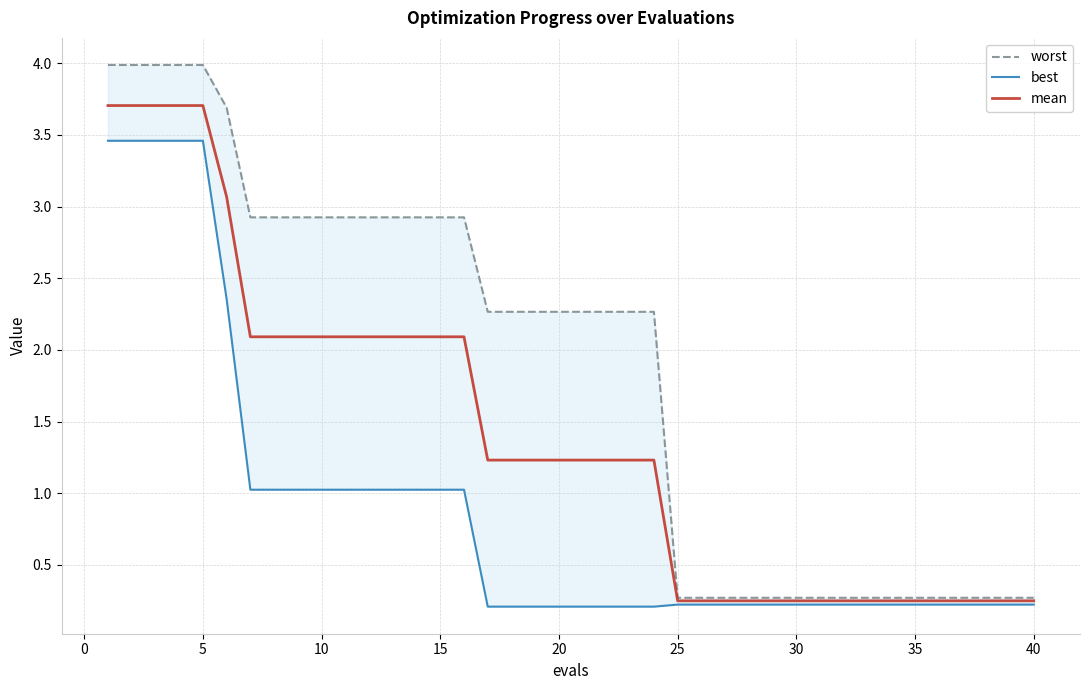

What is the sum of all mean values?

56.3